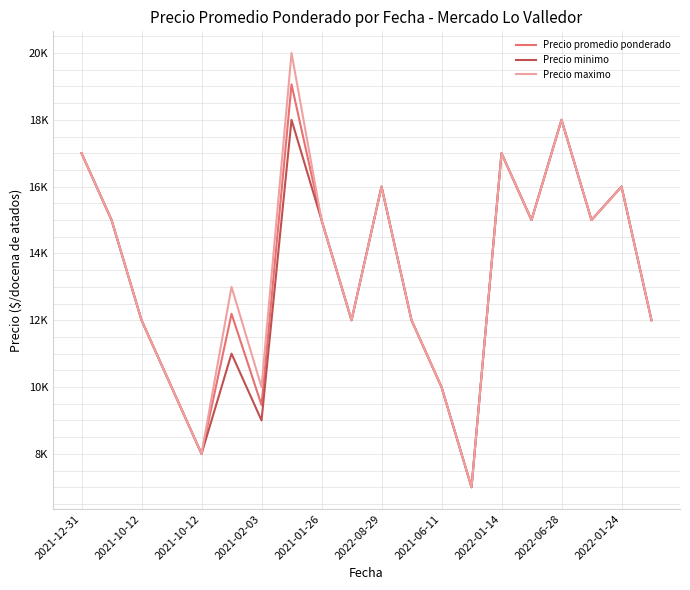

What is the value of the Precio maximo point at the 18th from the left?

15000